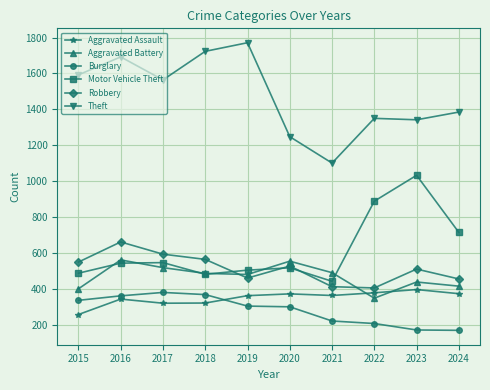

True or false: Robbery and Burglary cross at least once.

False